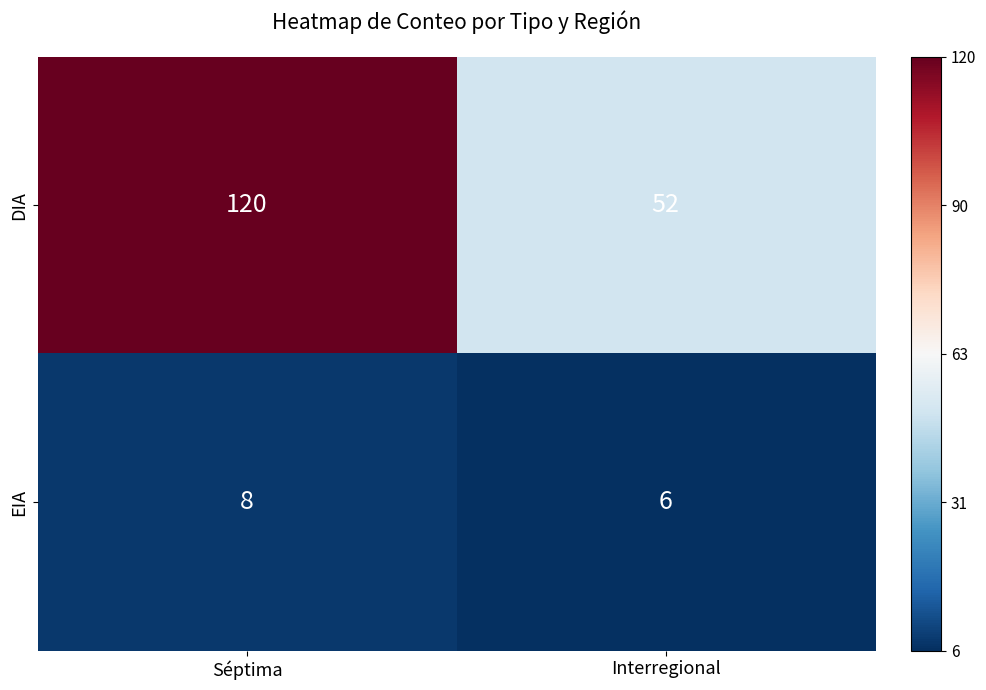

Read the DIA value at Séptima.

120